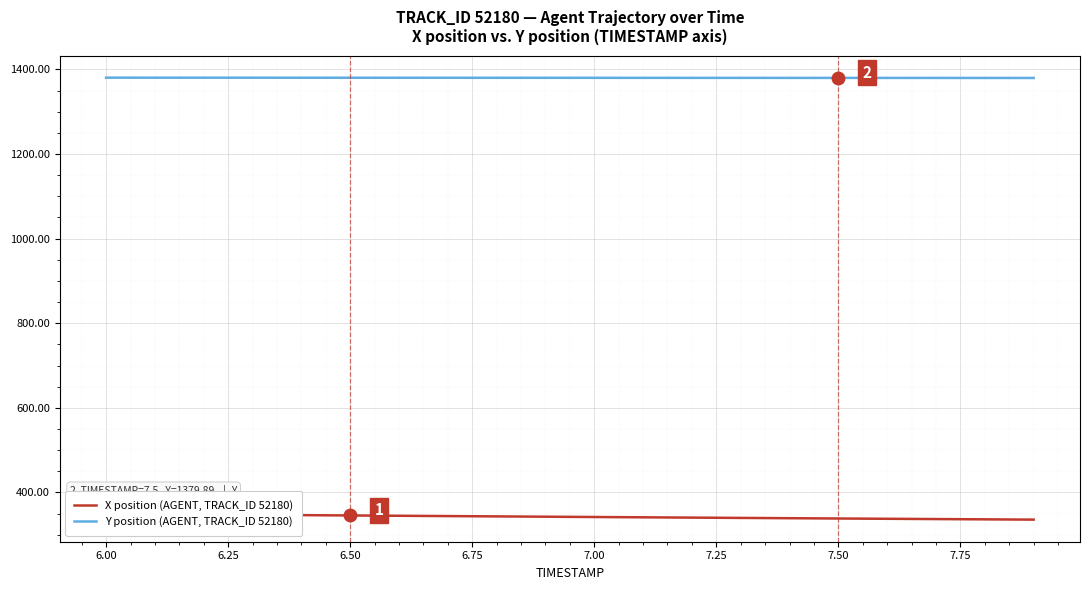

Does the chart display data point markers on the line(s)?

No